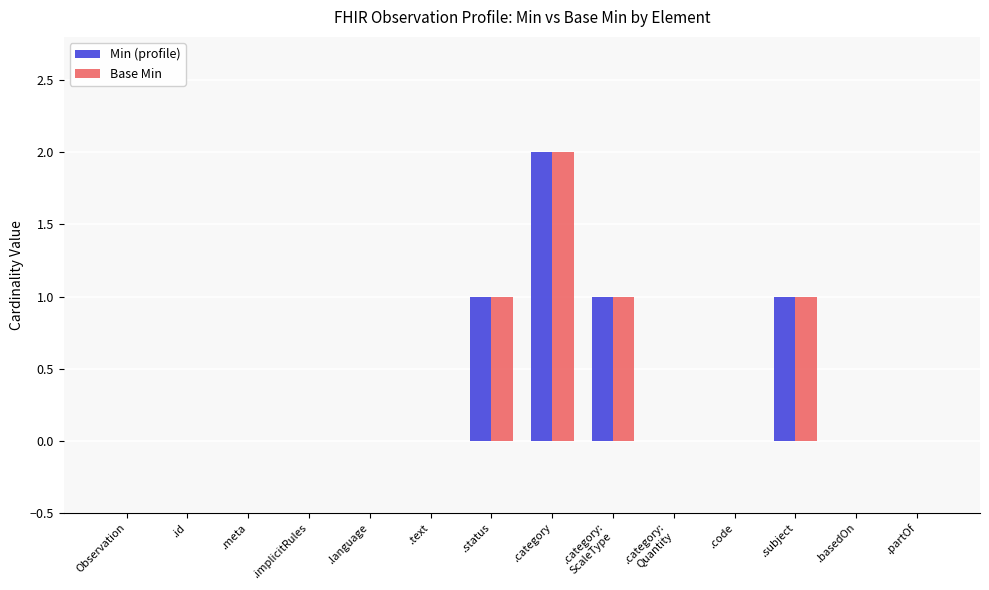

At which category is the sum across all series the highest?

.category